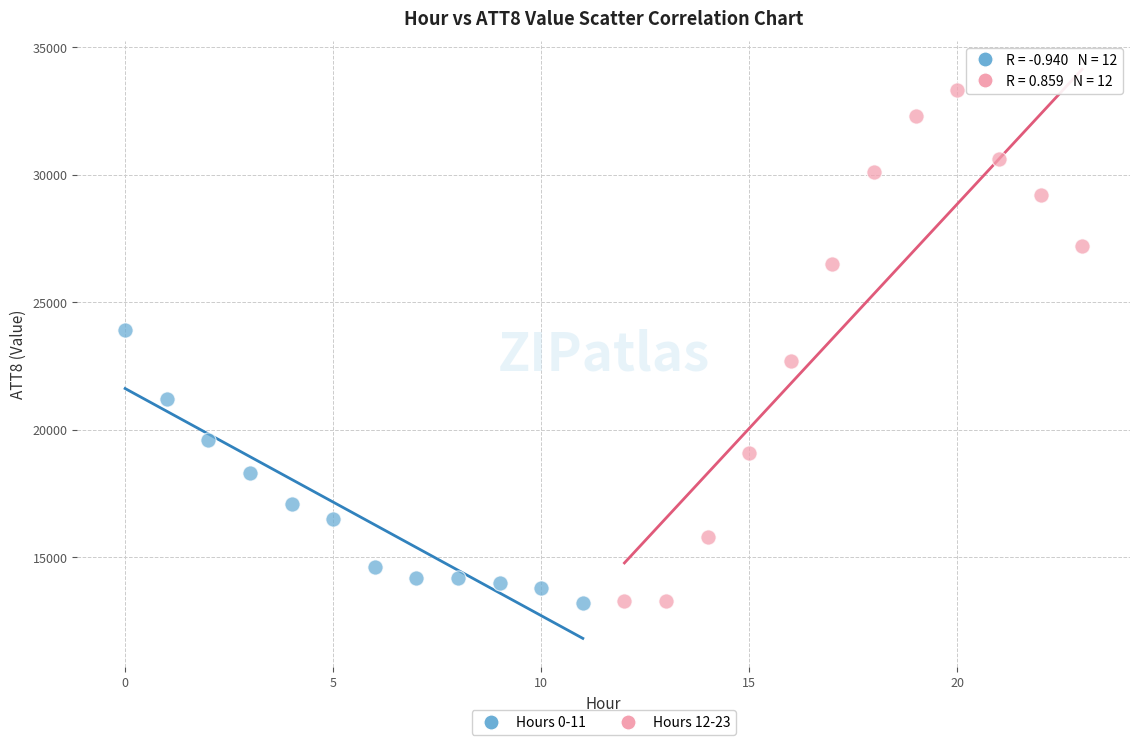

Which series has the largest Y range (max minus min)?

Hours 12-23